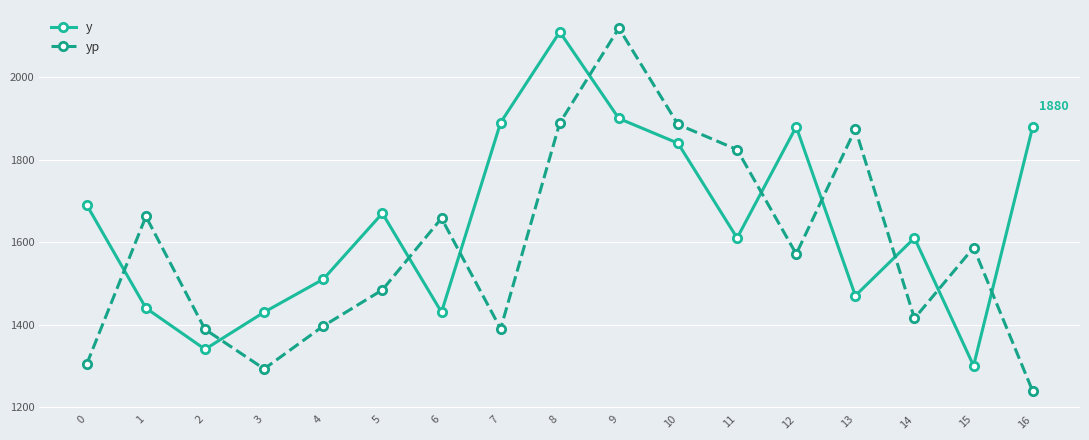

Is it true that yp equals 1304.3 at 0?

True